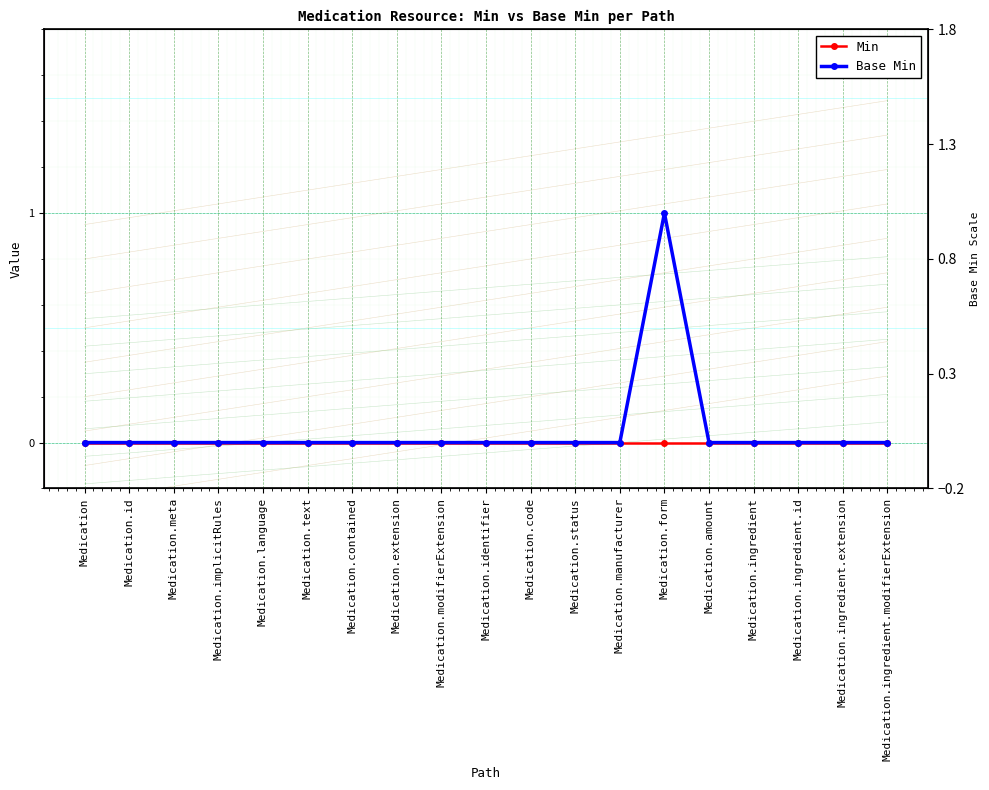

The value of Base Min at Medication.text is 0. True or false?

True